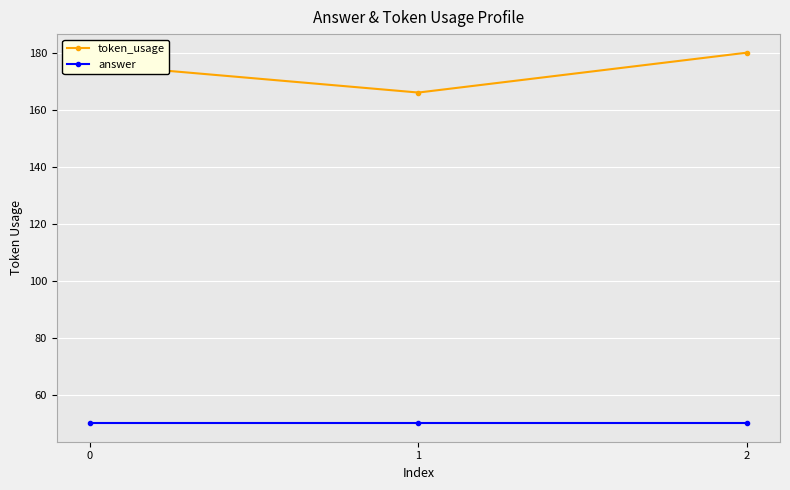

What is the value of the answer point at the 1st from the left?

50